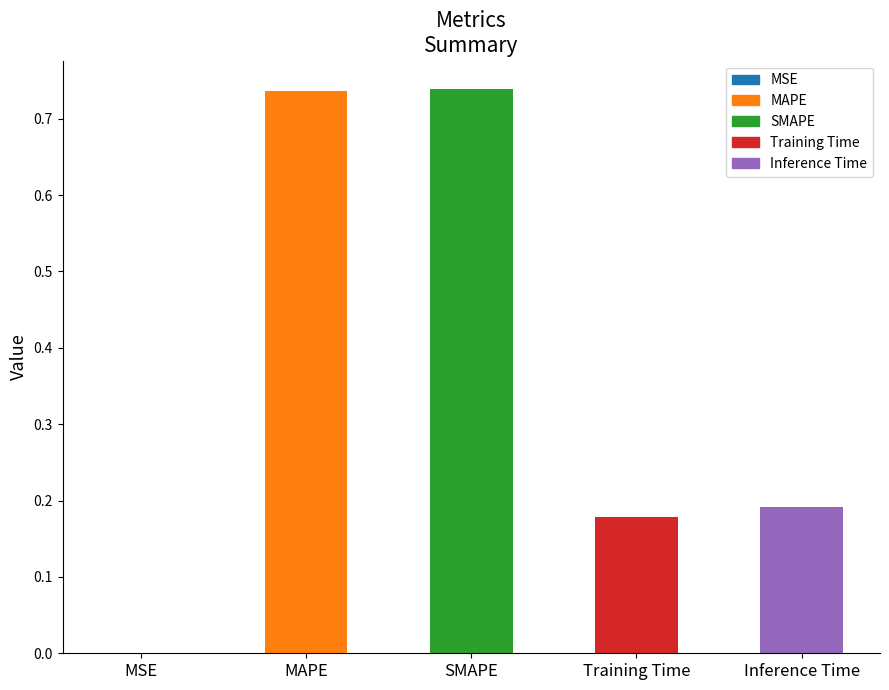

The value at MAPE is 0.2. True or false?

False